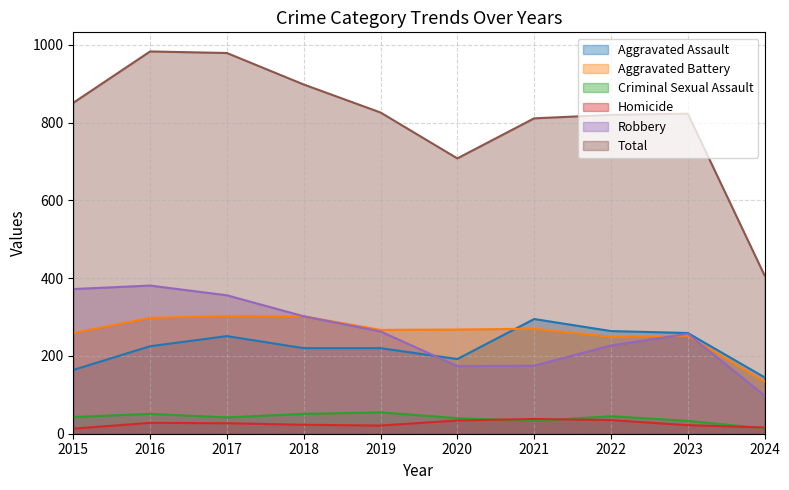

Does the chart have visible grid lines?

Yes